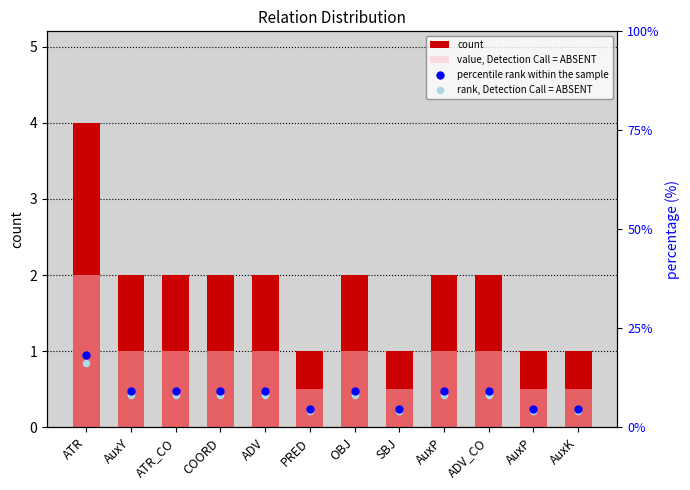

Which series contains the lowest Y value?

rank, Detection Call = ABSENT